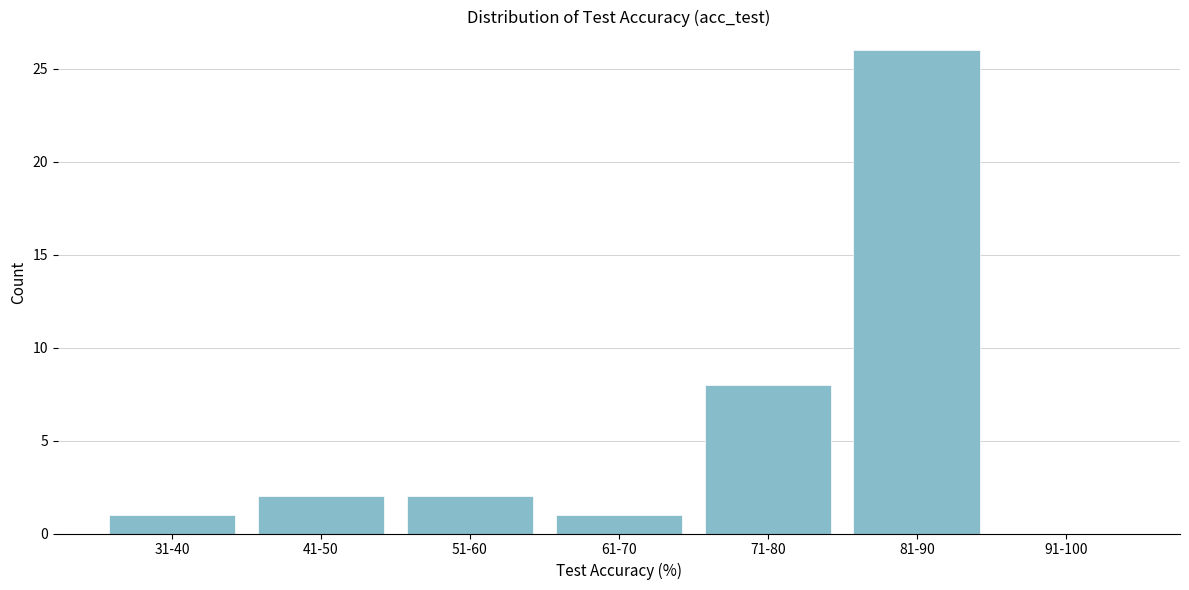

Reading right to left, list all the values displayed in this chart.

91-100=0	81-90=26	71-80=8	61-70=1	51-60=2	41-50=2	31-40=1